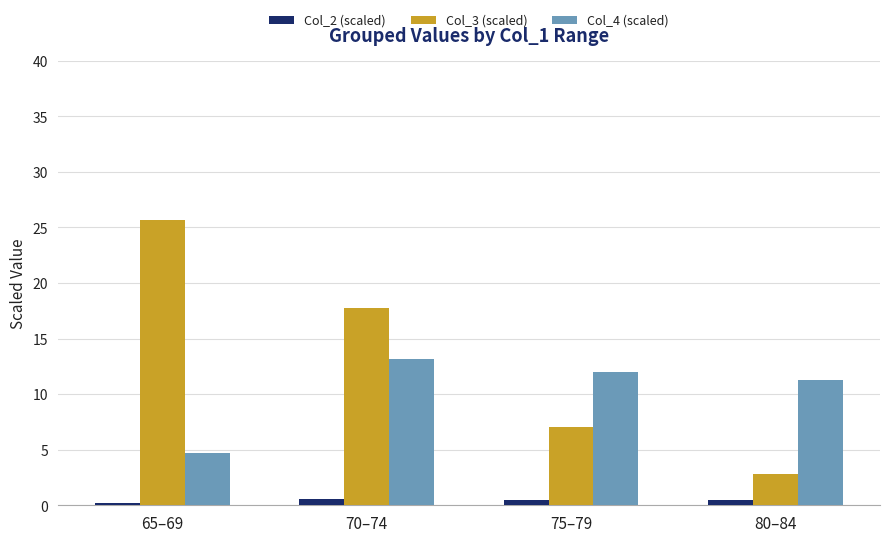

What is the total value across all series at 65–69?

30.6